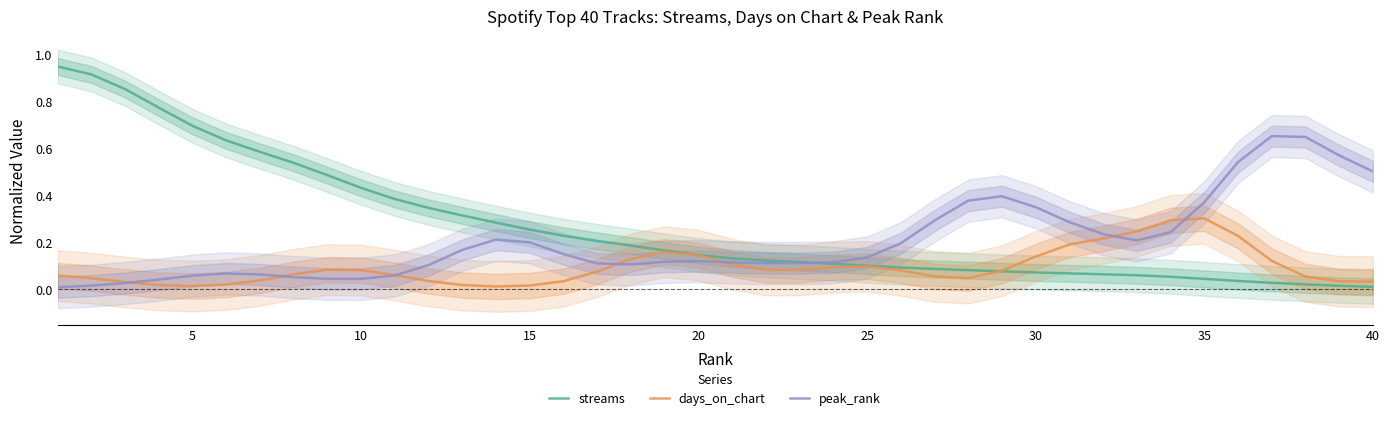

Is it true that peak_rank equals 0.4 at 15?

False